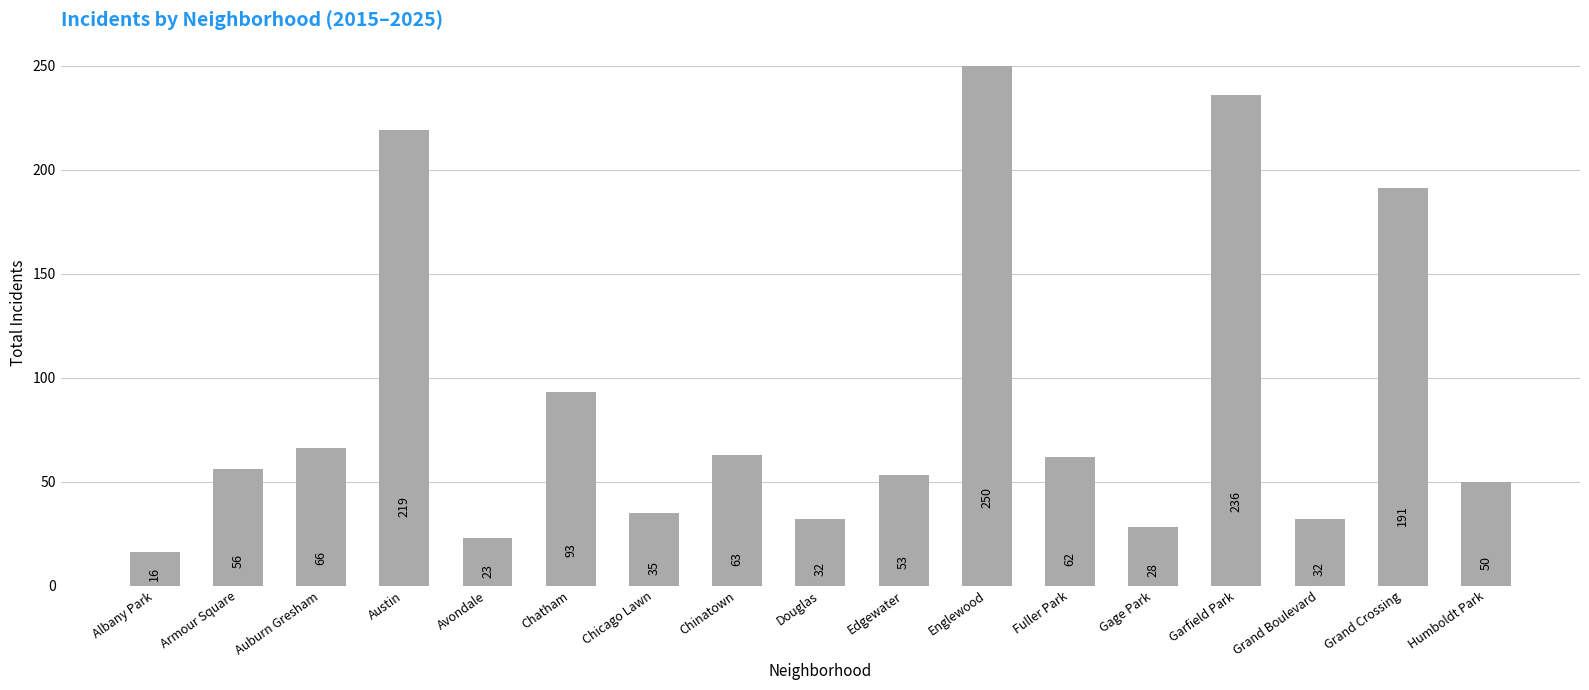

What is the change in value from Albany Park to Englewood?

+234